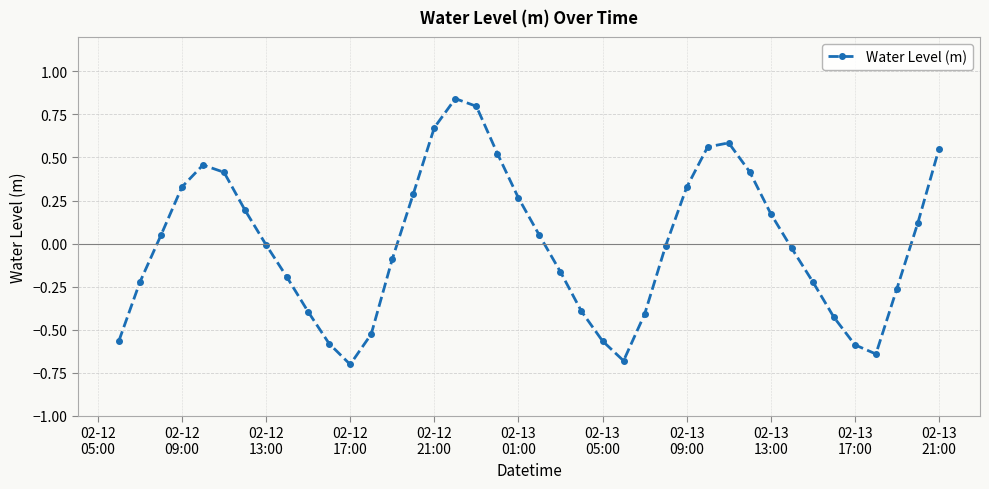

What is the difference between the second highest and minimum values?

1.5